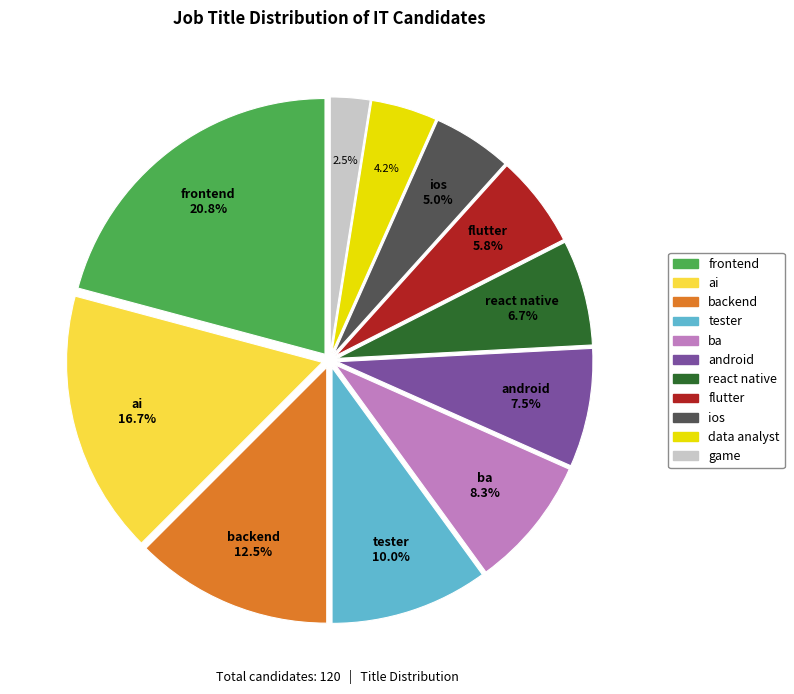

Does any single category account for the majority?

No